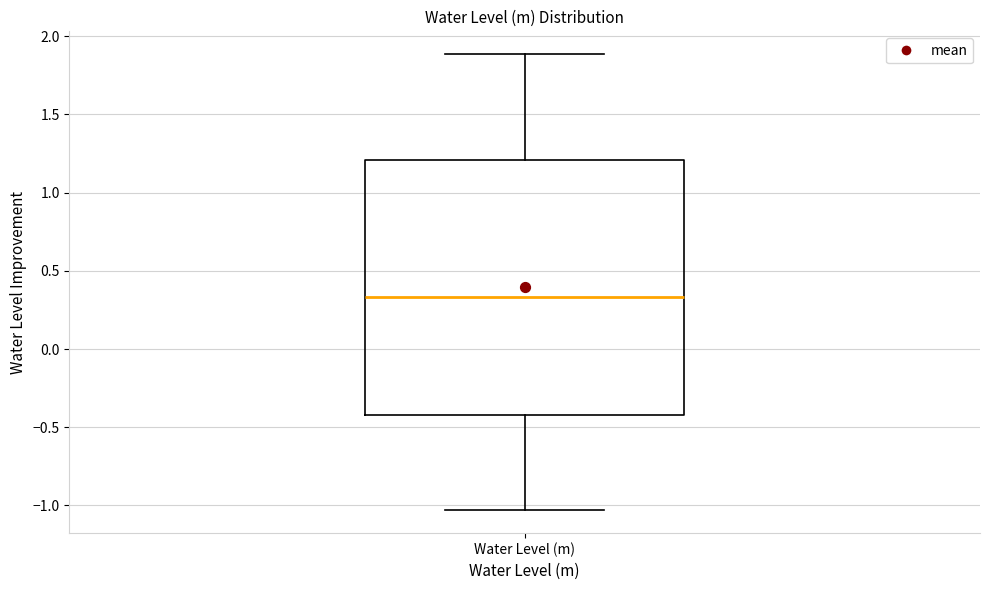

Where does the lower whisker of the box for Water Level (m) end on the y-axis? The values are not printed on the chart, so give them approximately, as read against the axis.

-1.05